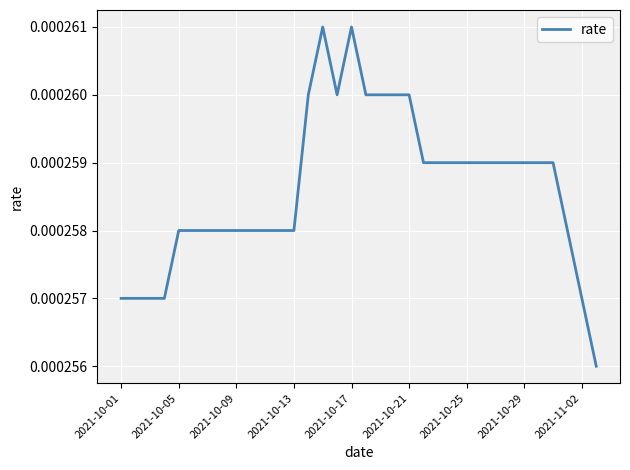

Between 2021-11-02 and 2021-10-25, which is larger?

2021-10-25